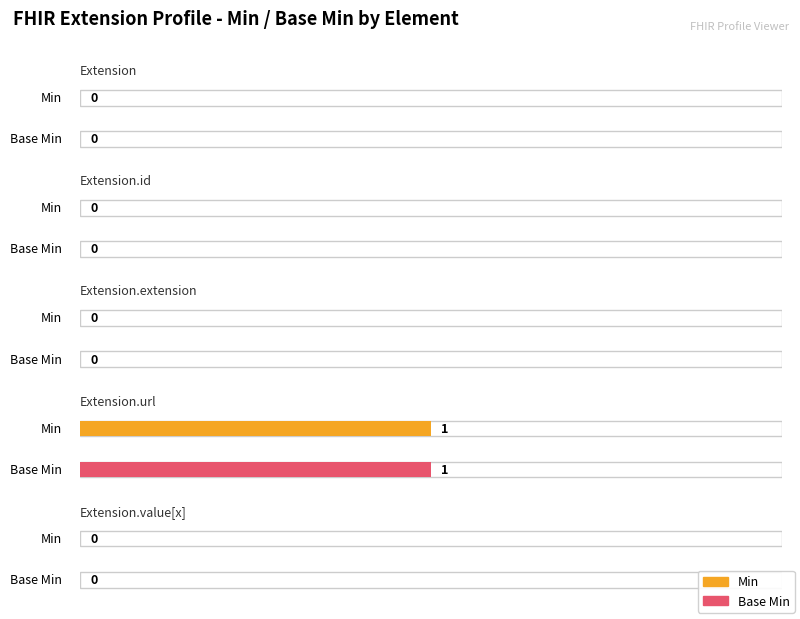

Reading left to right, what are all the values shown in this chart?

Min: Extension=0	Extension.id=0	Extension.extension=0	Extension.url=1	Extension.value[x]=0
Base Min: Extension=0	Extension.id=0	Extension.extension=0	Extension.url=1	Extension.value[x]=0